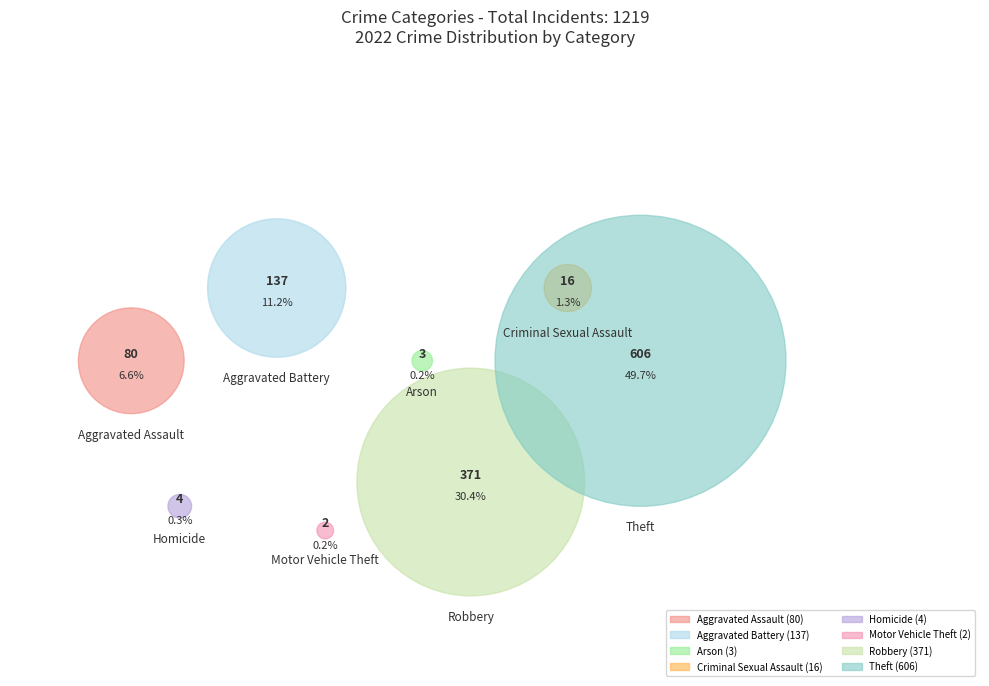

To the nearest percent, what is the difference between the Homicide and Robbery slice percentages?

30%